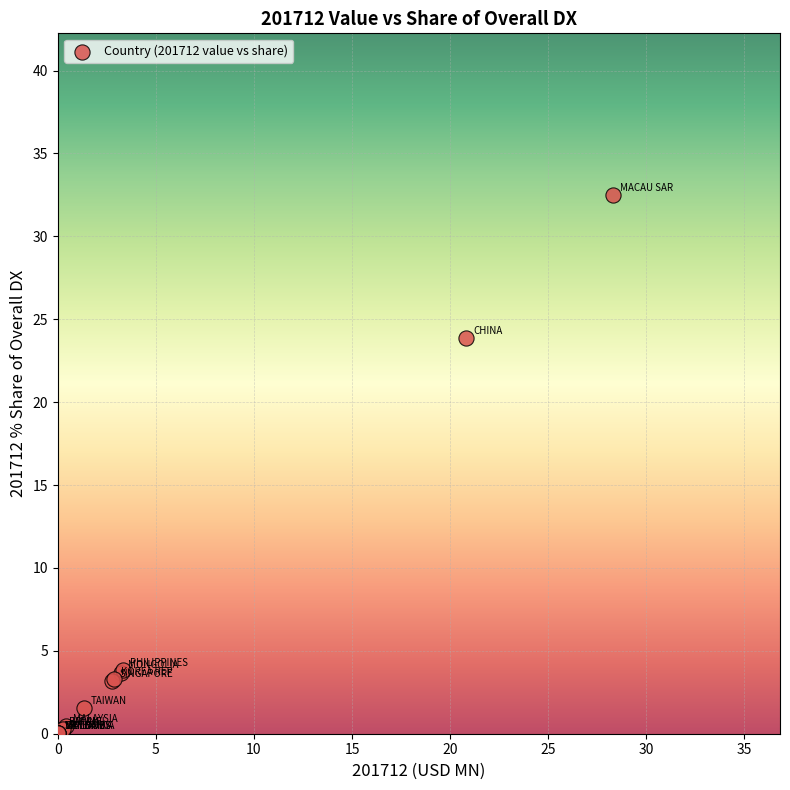

What Y value in the scatter plot is closest to 16?

23.9